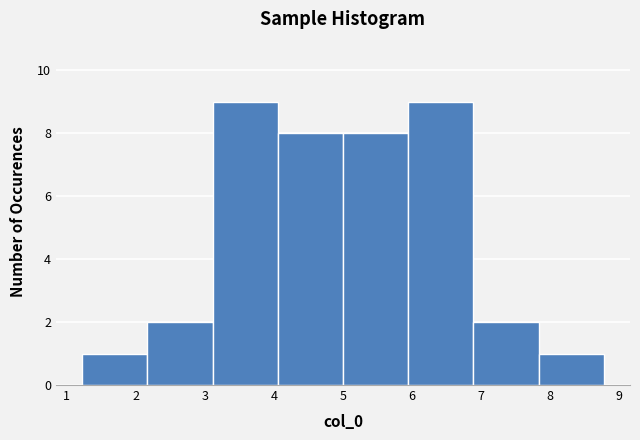

Reading left to right, list every bar in this chart as the range it spans on the x-axis followed by its height. Neither the bar edges nor the heights are printed on the chart, so give them approximately, as read against the axes.

1.2 to 2.2: 1
2.2 to 3.1: 2
3.1 to 4.1: 9
4.1 to 5.0: 8
5.0 to 5.9: 8
5.9 to 6.9: 9
6.9 to 7.8: 2
7.8 to 8.8: 1